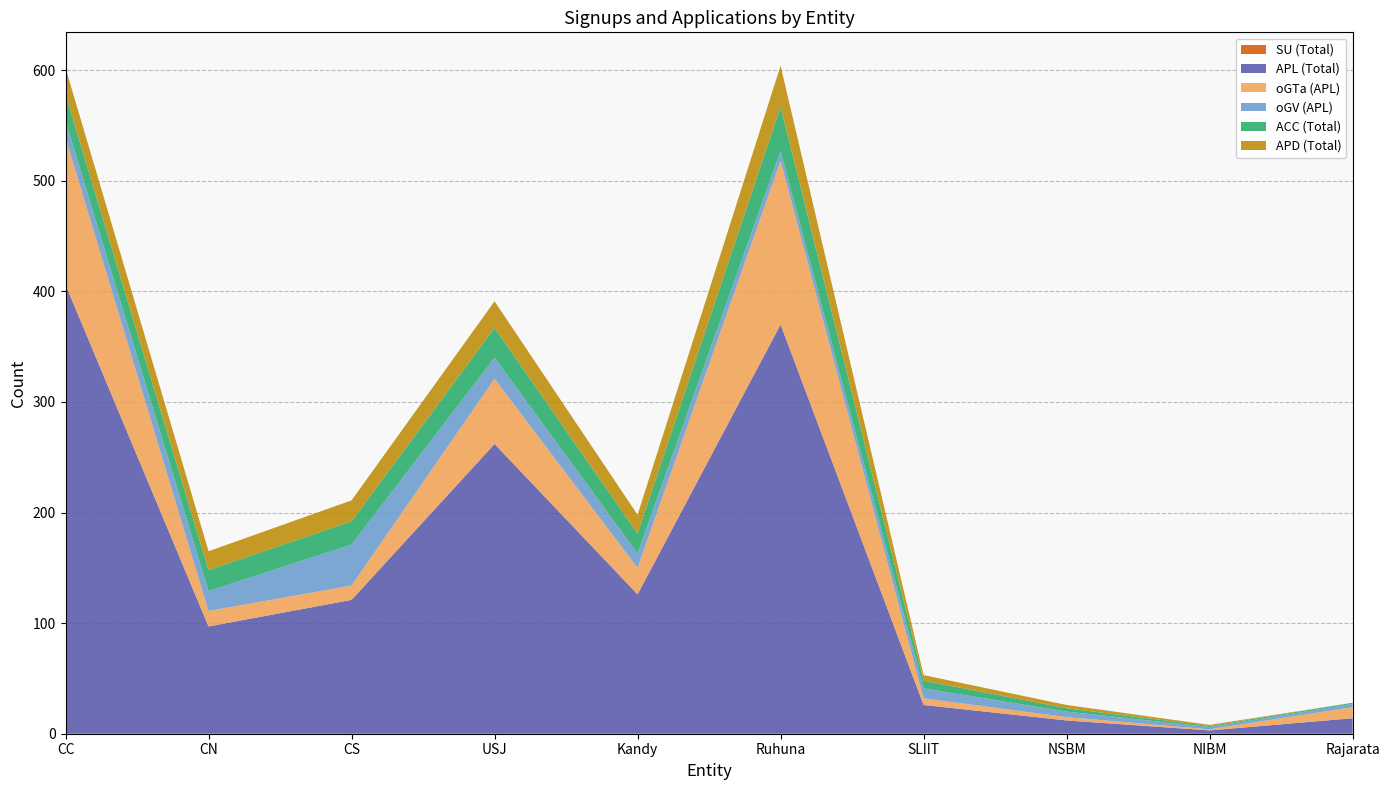

Reading left to right, list all the values displayed in this chart.

SU (Total): CC=0	CN=0	CS=0	USJ=0	Kandy=0	Ruhuna=0	SLIIT=0	NSBM=0	NIBM=0	Rajarata=0
APL (Total): CC=406	CN=97	CS=121	USJ=262	Kandy=126	Ruhuna=370	SLIIT=26	NSBM=12	NIBM=3	Rajarata=14
oGTa (APL): CC=133	CN=14	CS=13	USJ=59	Kandy=24	Ruhuna=148	SLIIT=6	NSBM=3	NIBM=1	Rajarata=10
oGV (APL): CC=15	CN=18	CS=37	USJ=19	Kandy=13	Ruhuna=9	SLIIT=9	NSBM=5	NIBM=2	Rajarata=3
ACC (Total): CC=24	CN=19	CS=21	USJ=27	Kandy=18	Ruhuna=40	SLIIT=7	NSBM=3	NIBM=1	Rajarata=1
APD (Total): CC=24	CN=17	CS=19	USJ=24	Kandy=17	Ruhuna=37	SLIIT=5	NSBM=3	NIBM=1	Rajarata=0